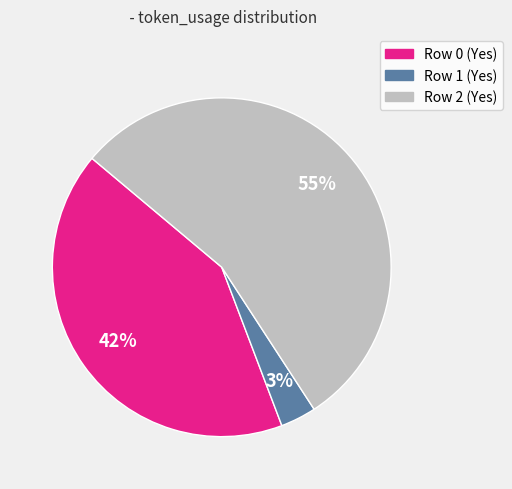

Between Row 2 (Yes) and Row 0 (Yes), which is larger?

Row 2 (Yes)